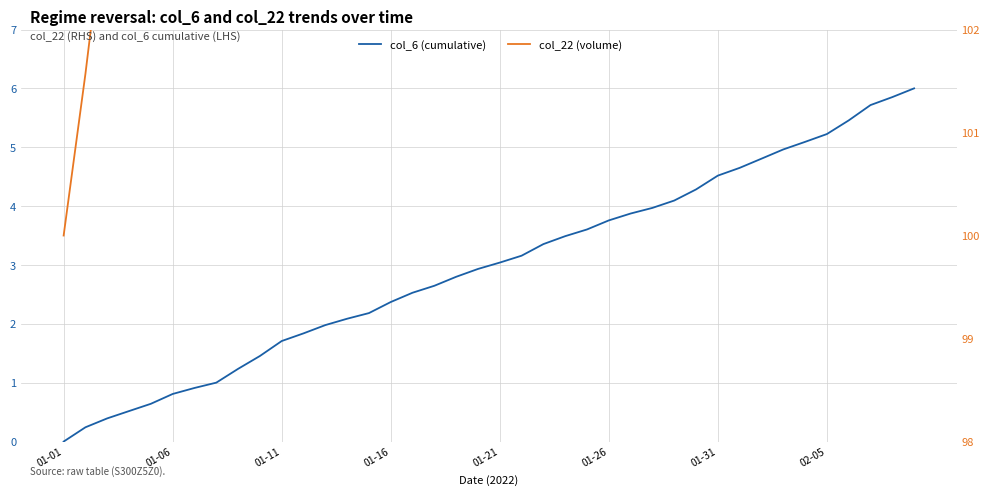

Count the number of categories in the chart.

40